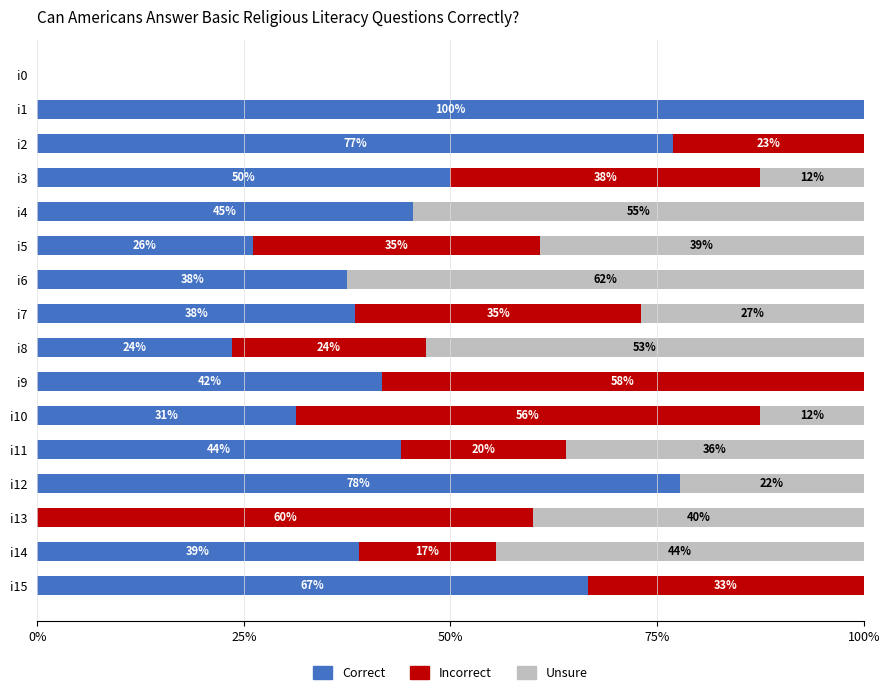

Read the Correct value at i12.

77.8